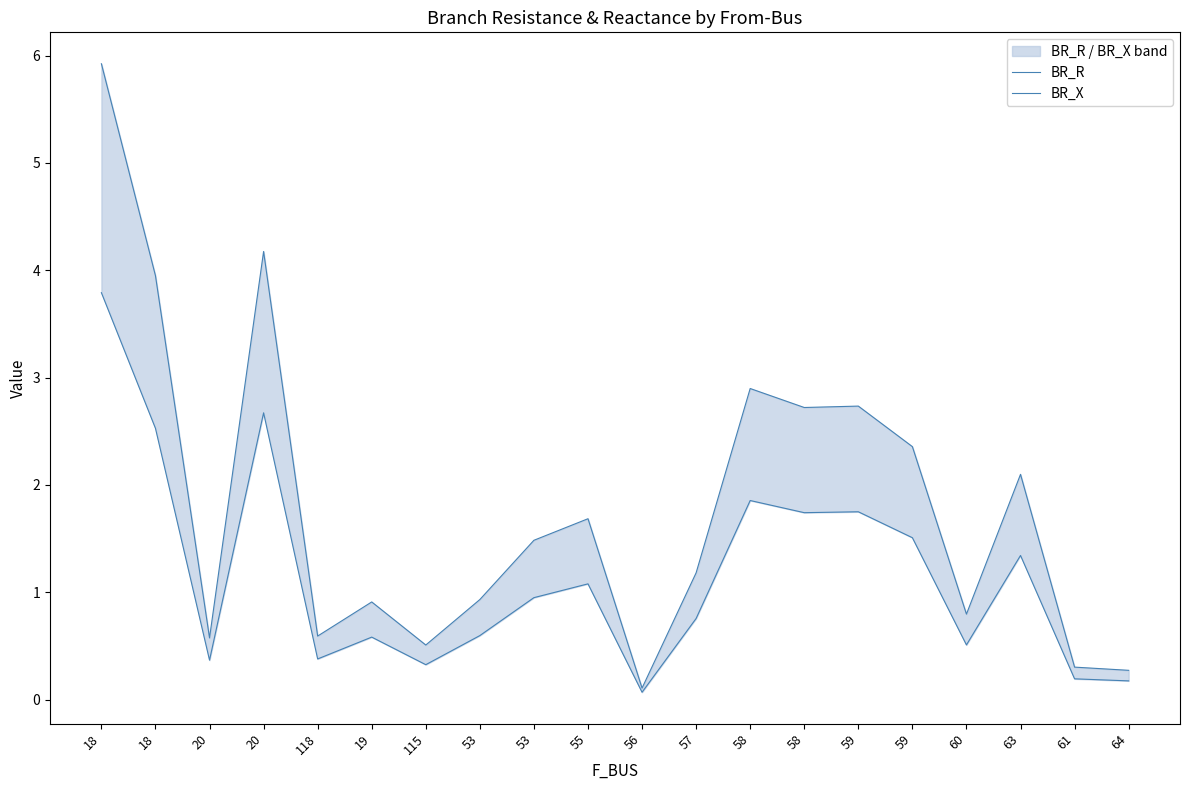

In BR_R, how many points are higher than both neighbors (excluding endpoints)?

6